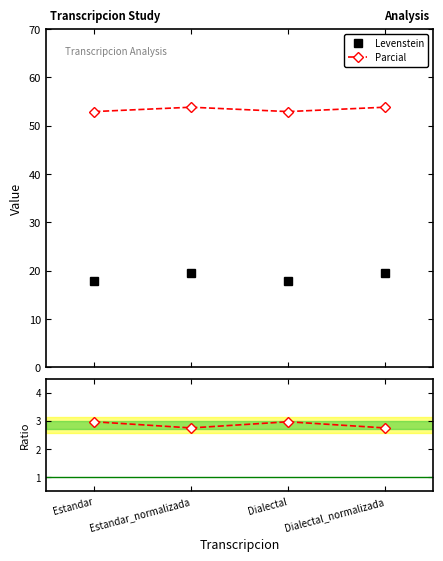

True or false: Levenstein and Ratio Parcial/Levenstein intersect in this chart.

False